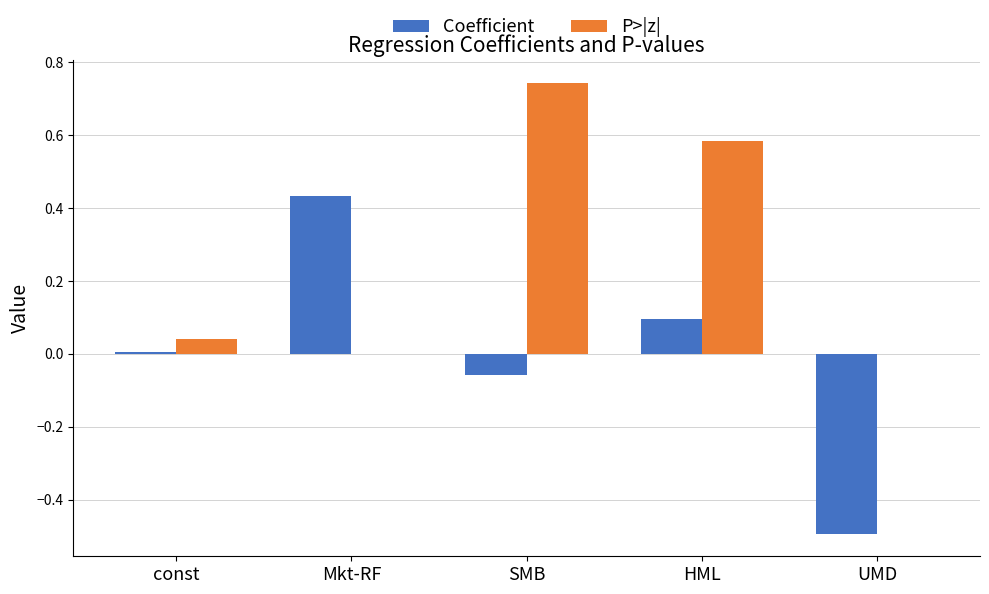

What is the sum of the Coefficient values at HML and Mkt-RF?

0.5